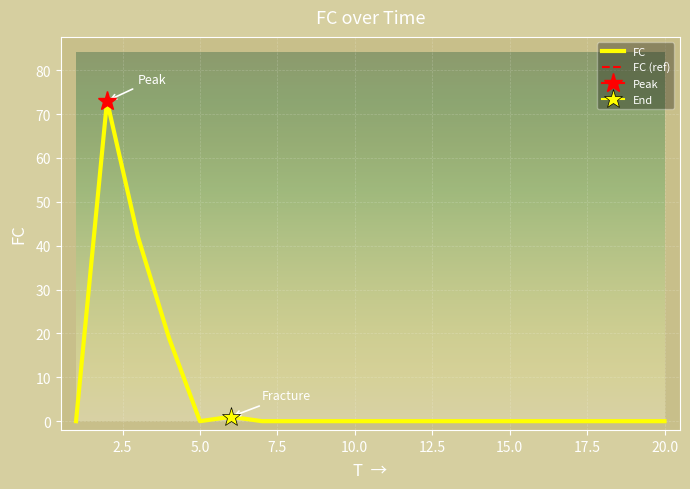

The value at 18 is 0. True or false?

True